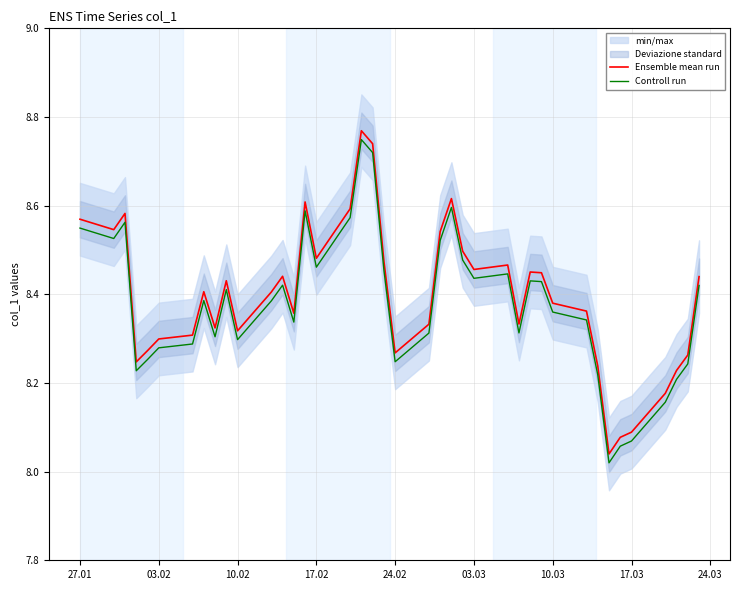

The value of Controll run at 10.02 is 2.2. True or false?

False